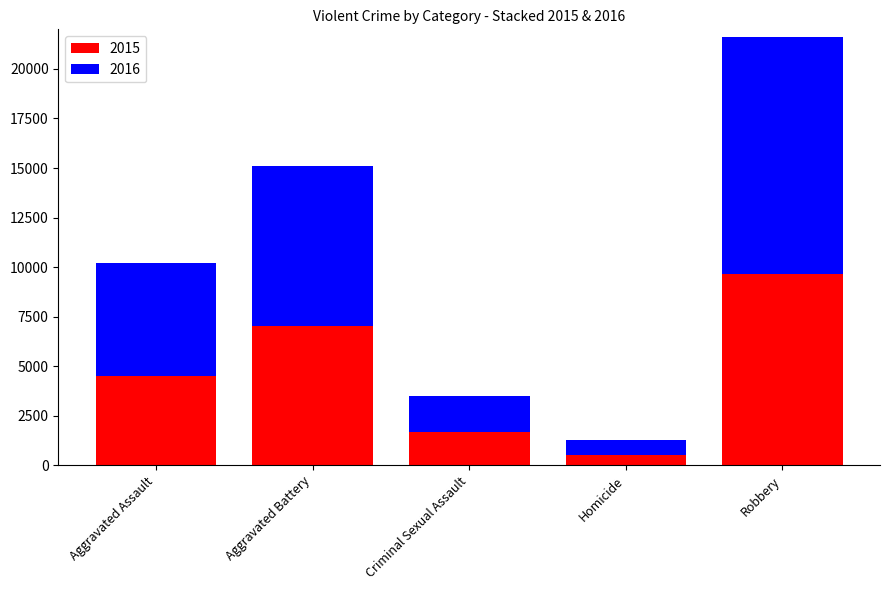

The value of 2015 at Criminal Sexual Assault is 789. True or false?

False